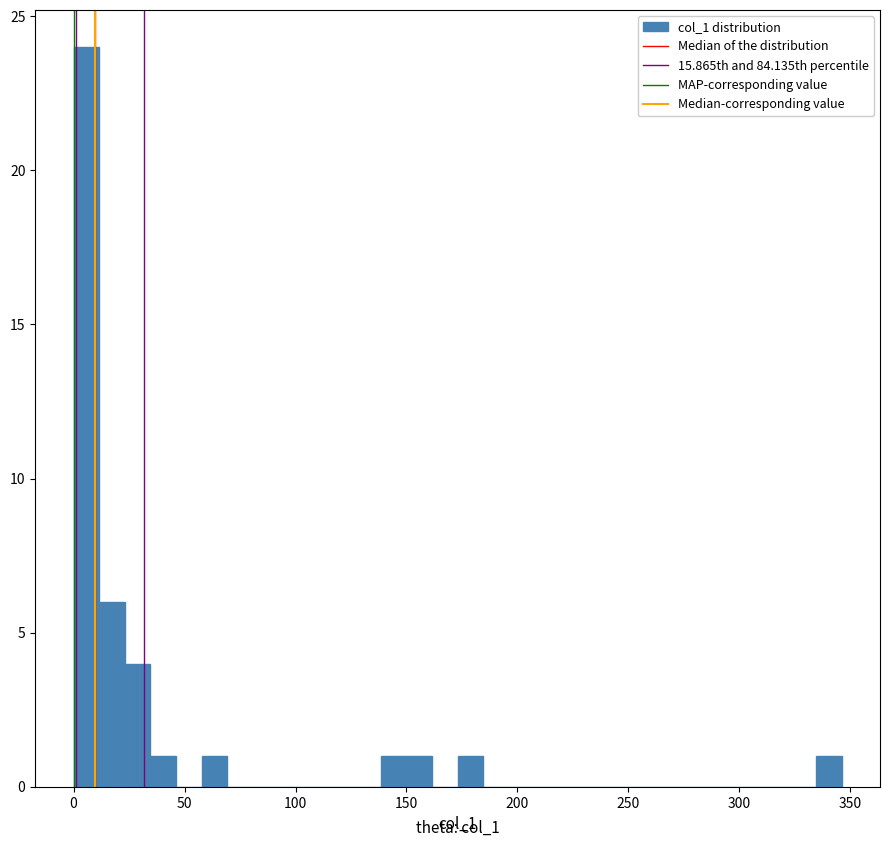

Around what value on the x-axis is the tallest bar? Give the approximate position of its centre, as read against the axis.

5